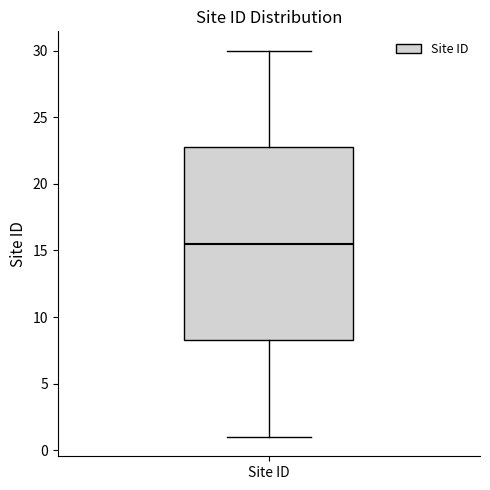

Where is the upper edge of the box for Site ID on the y-axis? The values are not printed on the chart, so give them approximately, as read against the axis.

23.0